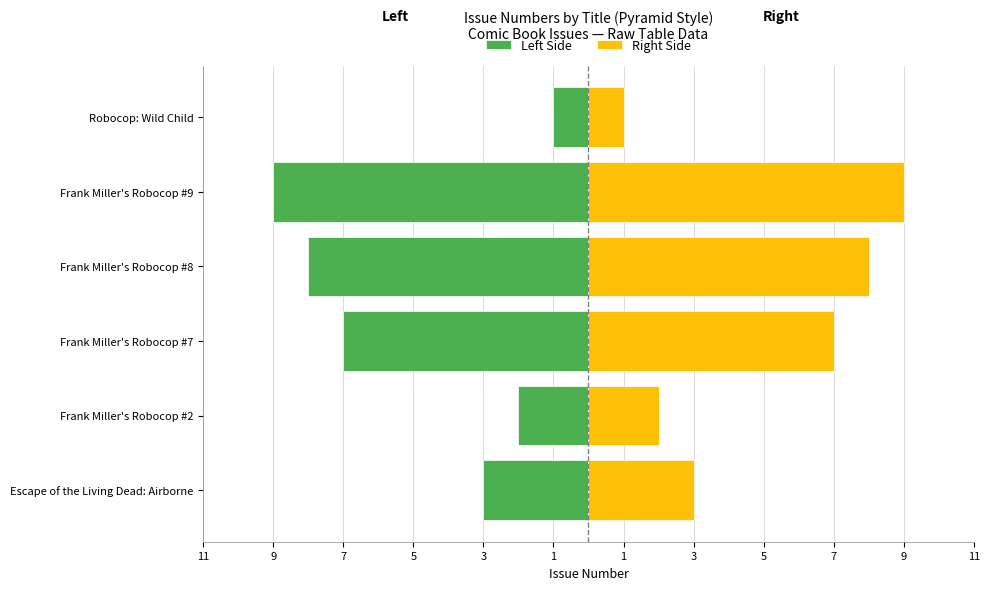

Is it true that Left Side equals -3 at Escape of the Living Dead: Airborne?

True